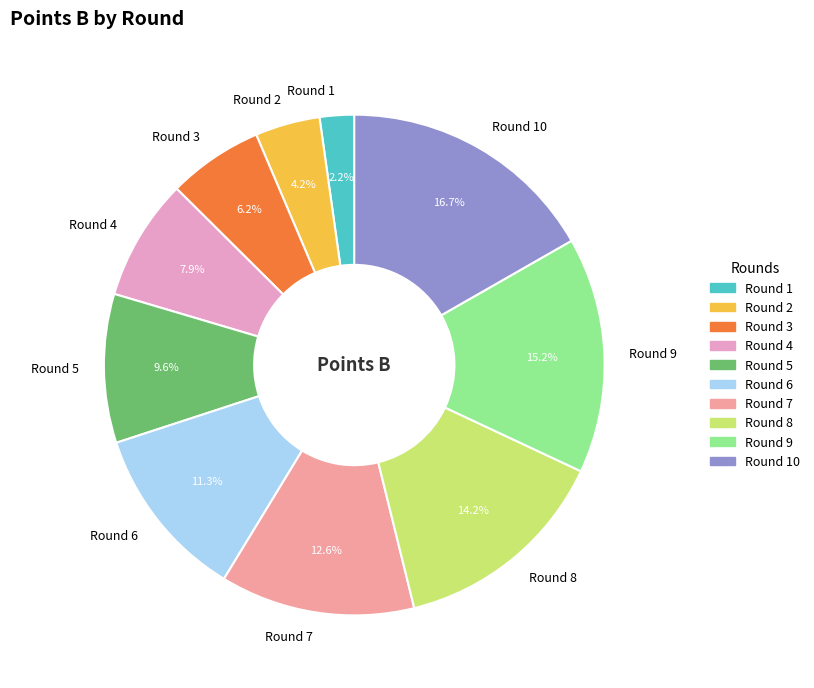

Does any single category account for the majority?

No